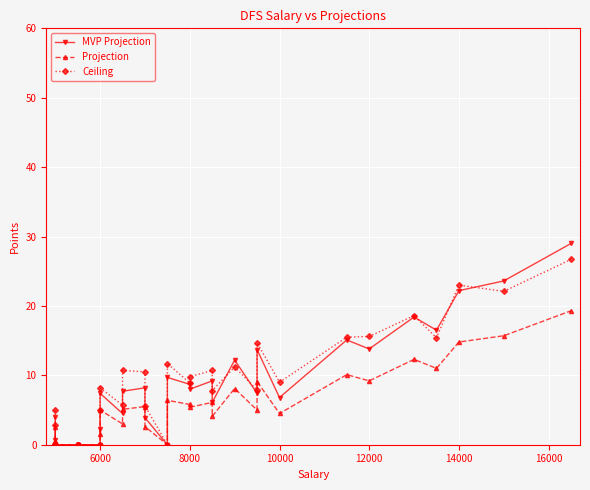

True or false: Projection and MVP Projection intersect in this chart.

False